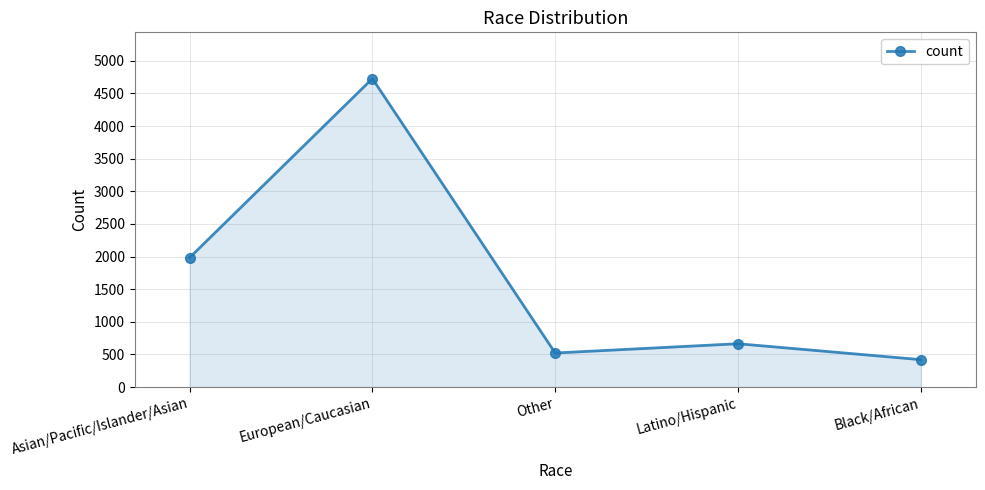

What is the average value?

1663